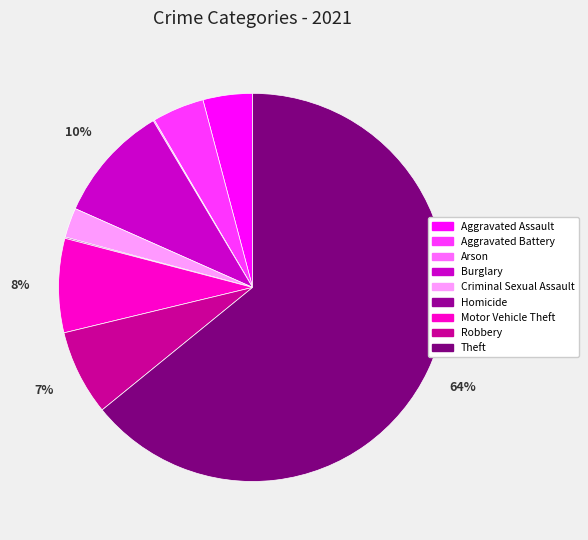

What is the largest slice in the pie chart?

Theft